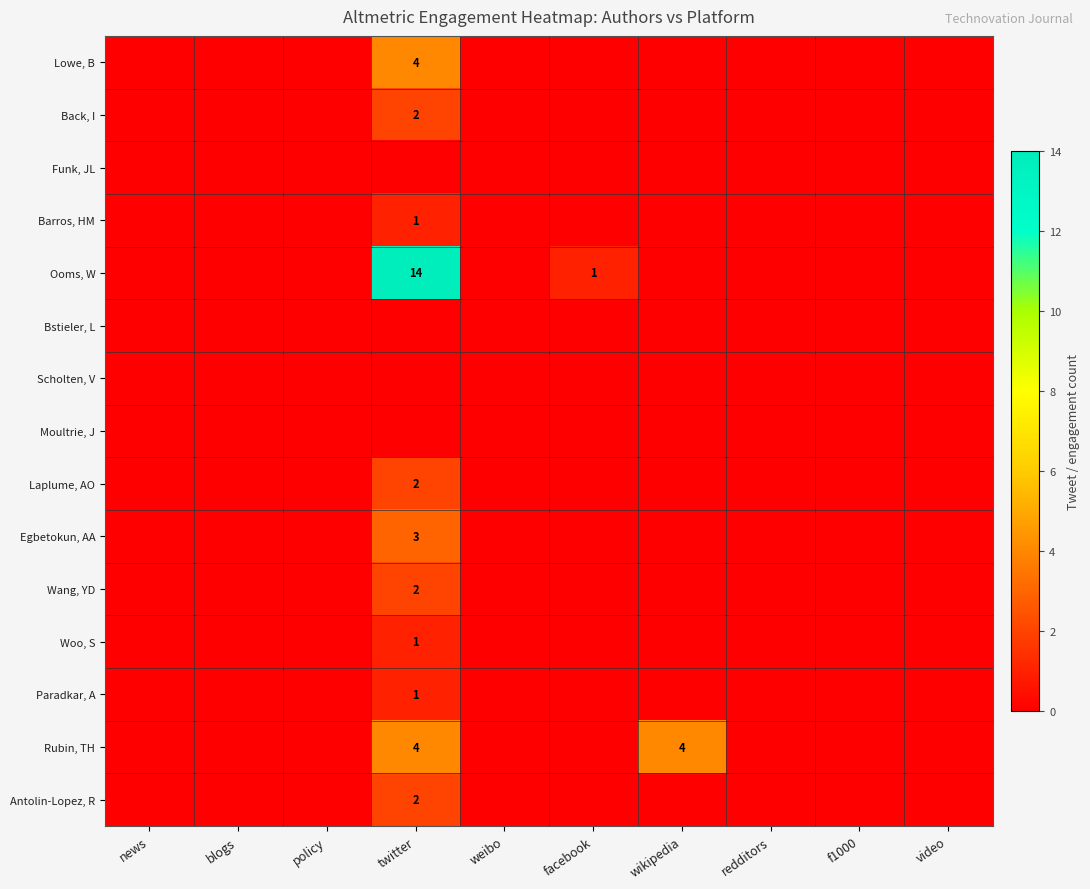

Is it true that Ooms, W equals 25 at twitter?

False